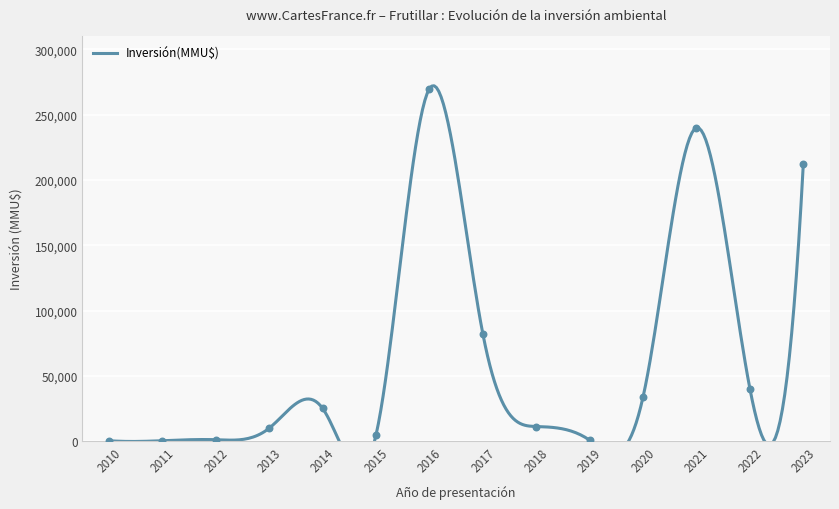

Between 2013 and 2014, which is larger?

2014